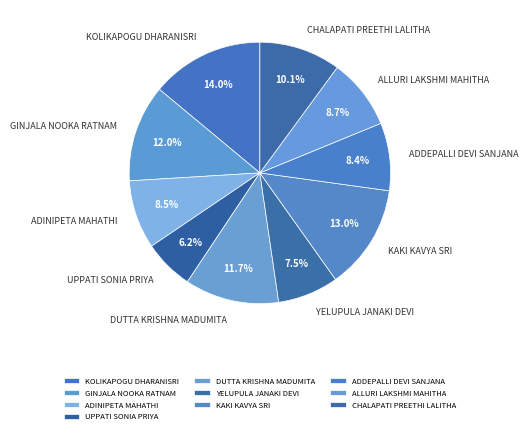

Does GINJALA NOOKA RATNAM account for over 50% of the chart?

No